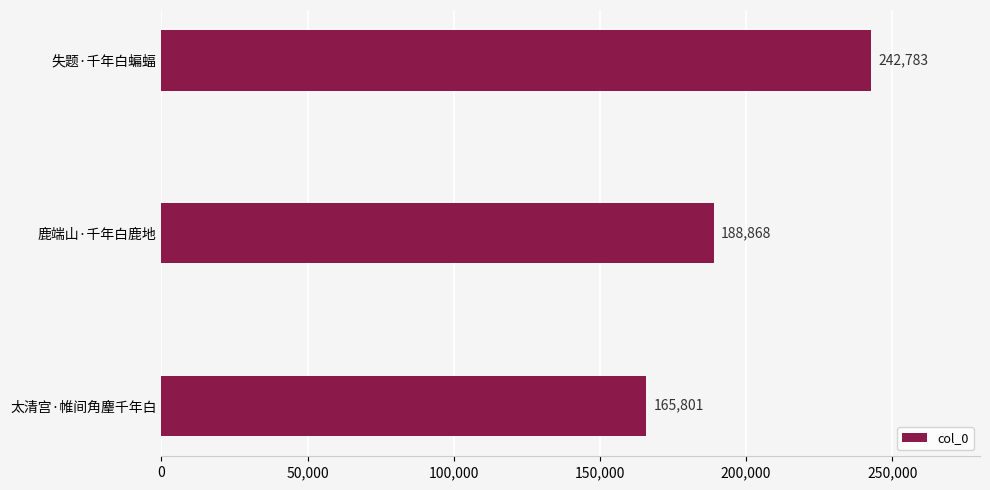

List the labels in order of value, smallest first.

太清宫·帷间角麈千年白, 鹿端山·千年白鹿地, 失题·千年白蝙蝠